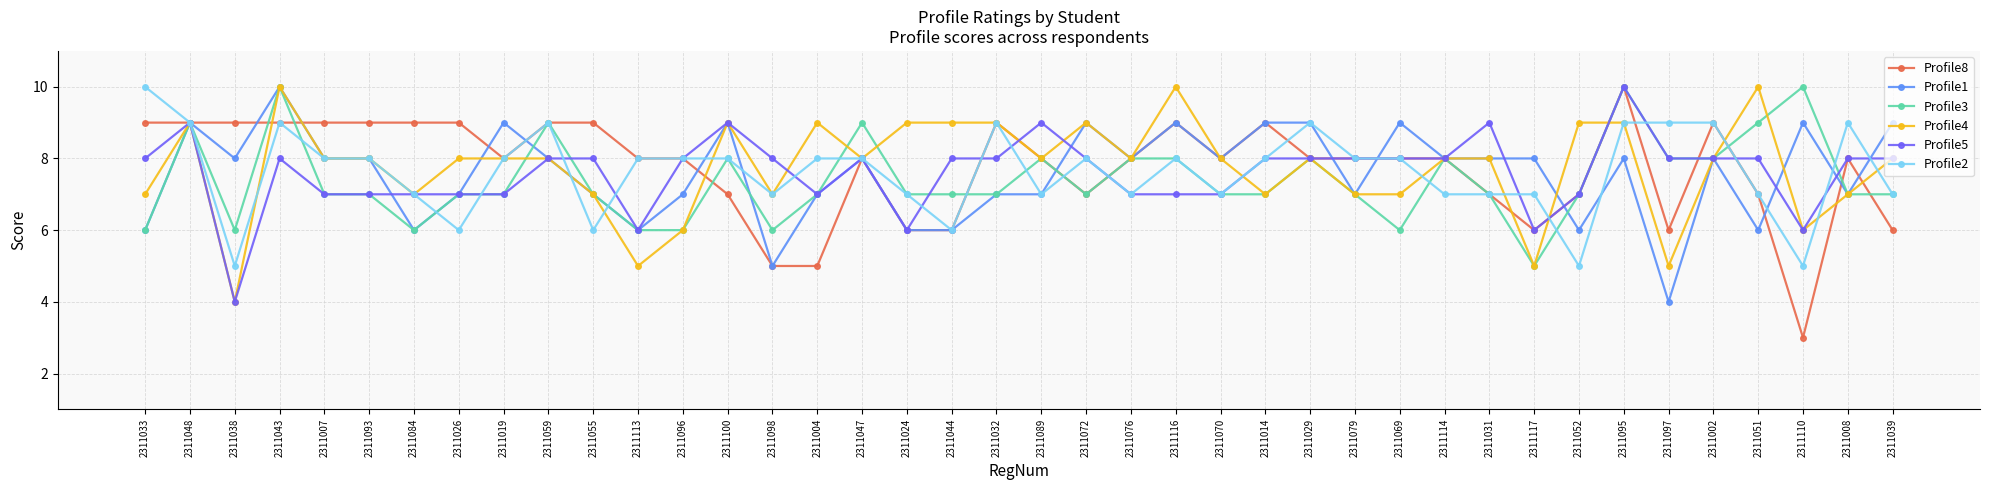

Is the value of Profile8 at 2311044 greater than the value of Profile3 at 2311044?

No